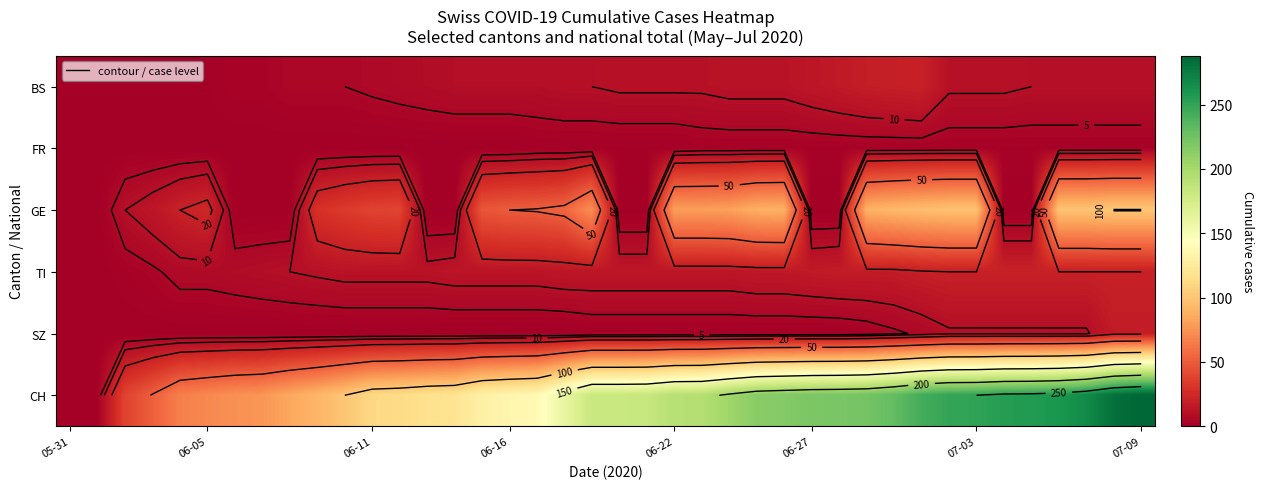

The value of CH at 07-09 is 400. True or false?

False